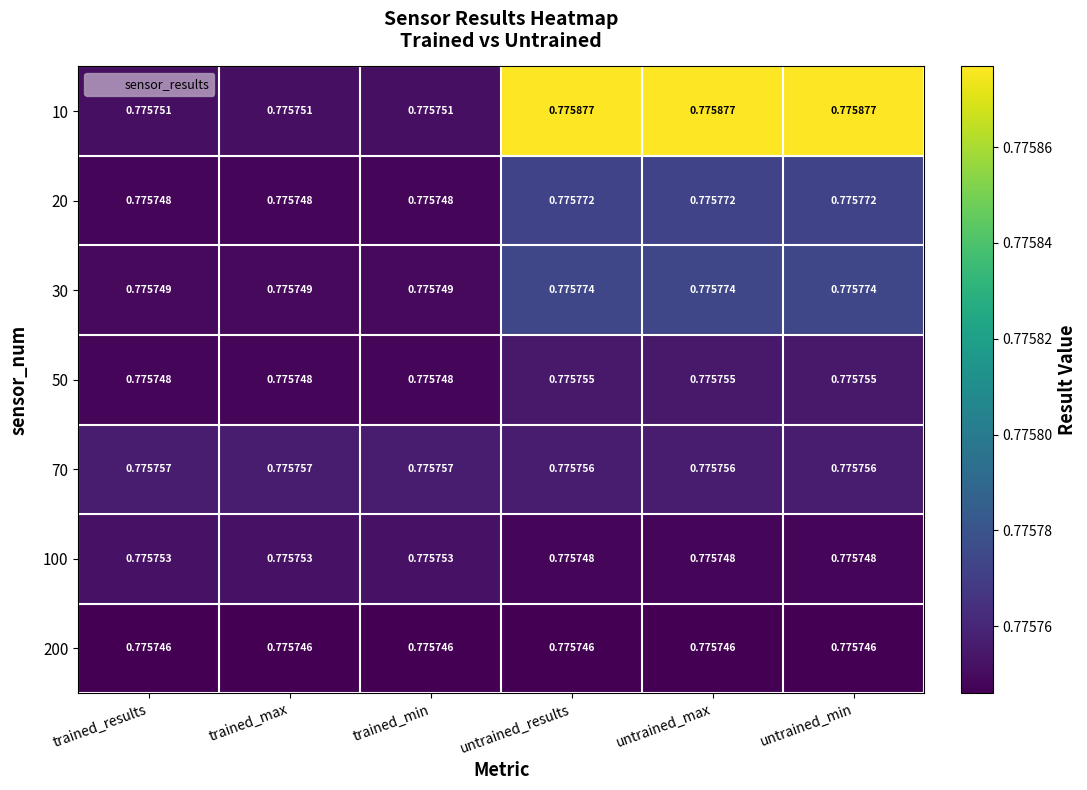

Is the value of 70 at untrained_results greater than the value of 100 at untrained_max?

Yes